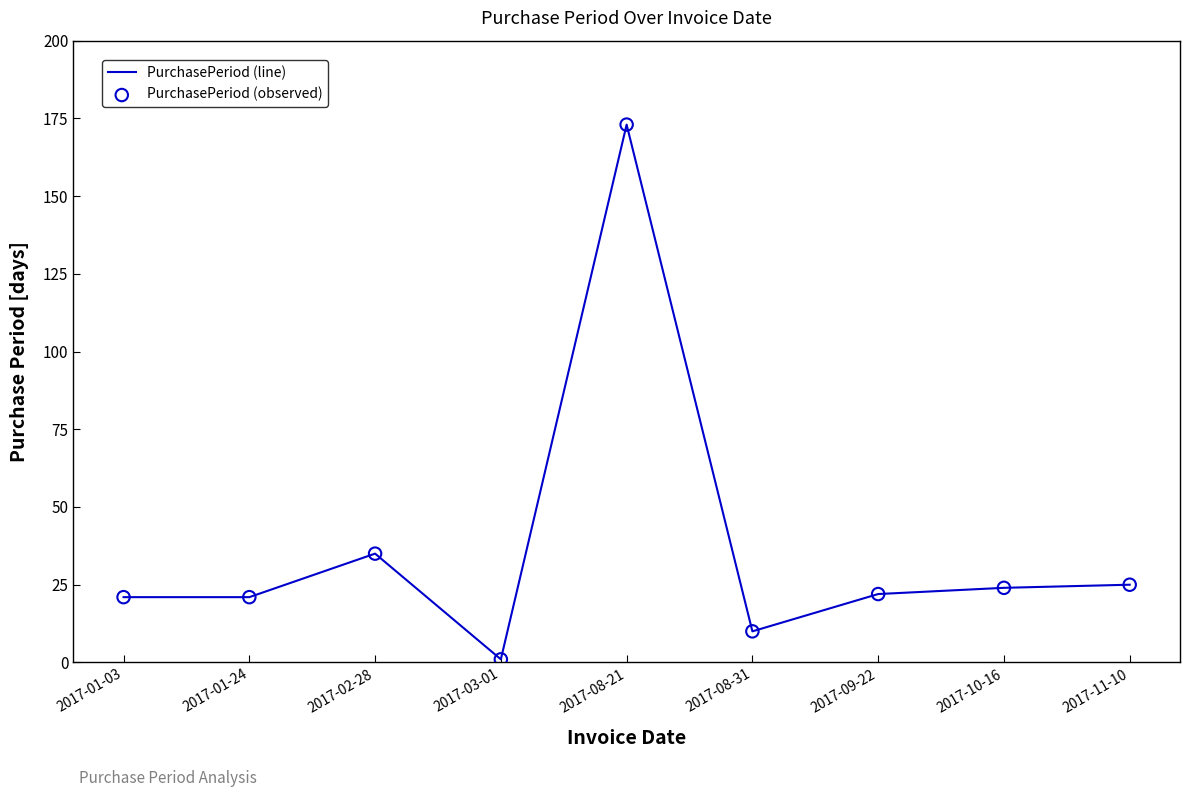

What position from the right is 2017-01-24?

8